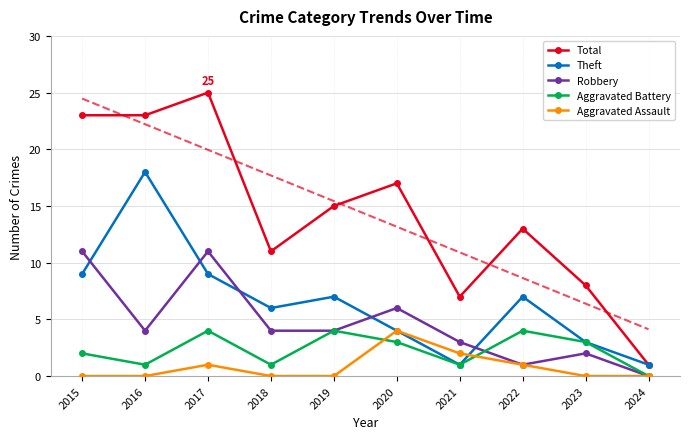

Reading right to left, what are all the values shown in this chart?

Total: 1	8	13	7	17	15	11	25	23	23
Theft: 1	3	7	1	4	7	6	9	18	9
Robbery: 0	2	1	3	6	4	4	11	4	11
Aggravated Battery: 0	3	4	1	3	4	1	4	1	2
Aggravated Assault: 0	0	1	2	4	0	0	1	0	0